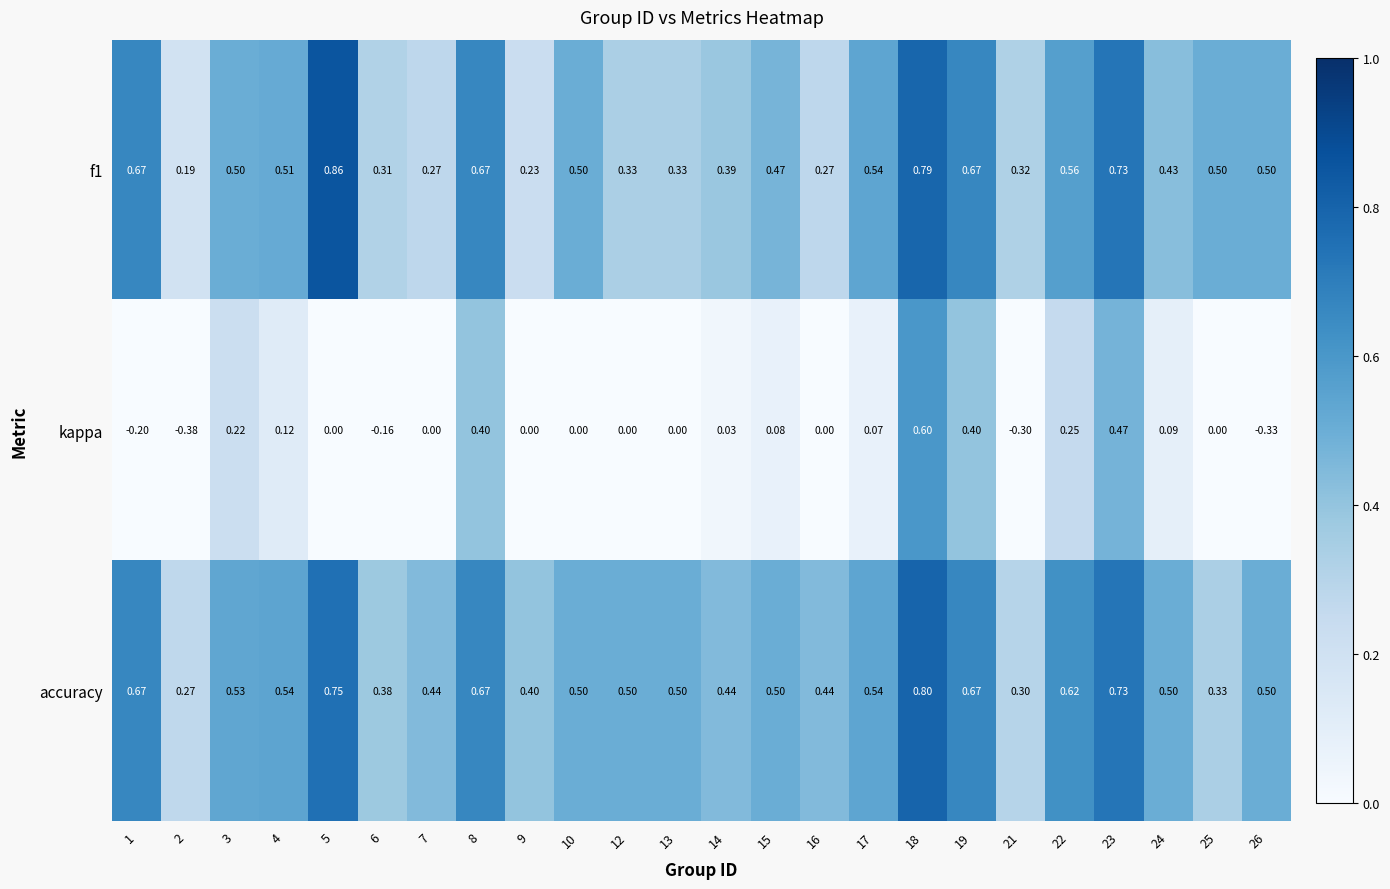

Which series has the largest range (max minus min)?

kappa